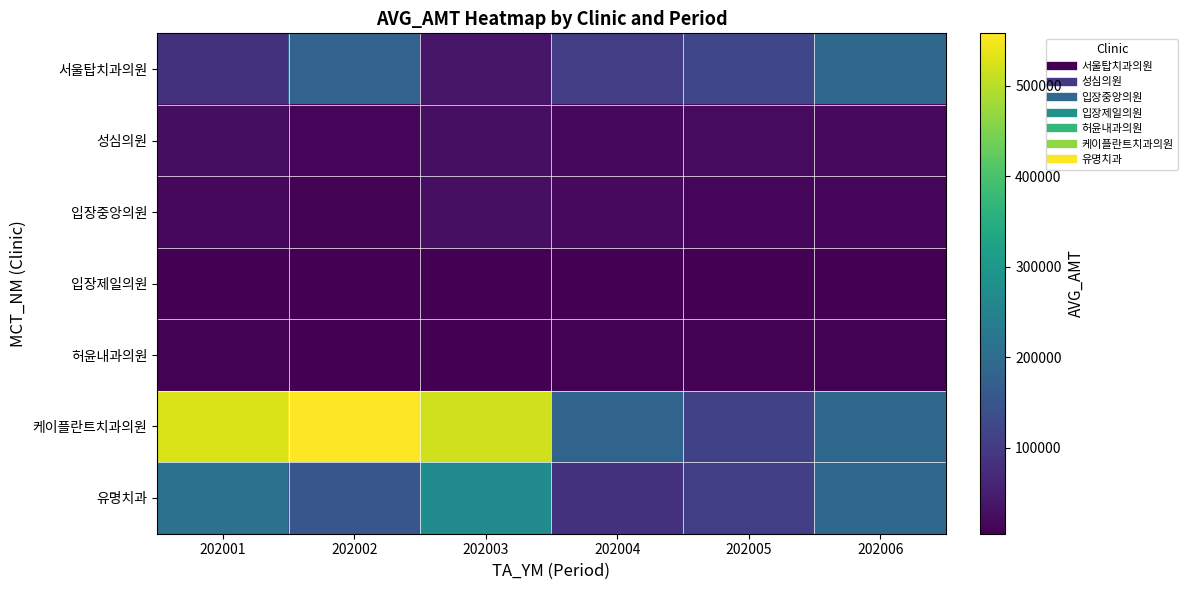

Which series has the largest total across all categories?

케이플란트치과의원